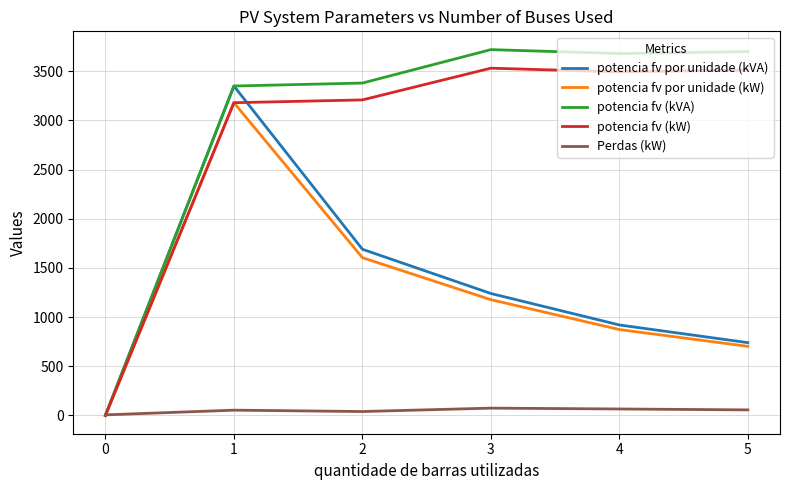

What is the spread (max minus min) of values at 4?

3614.4